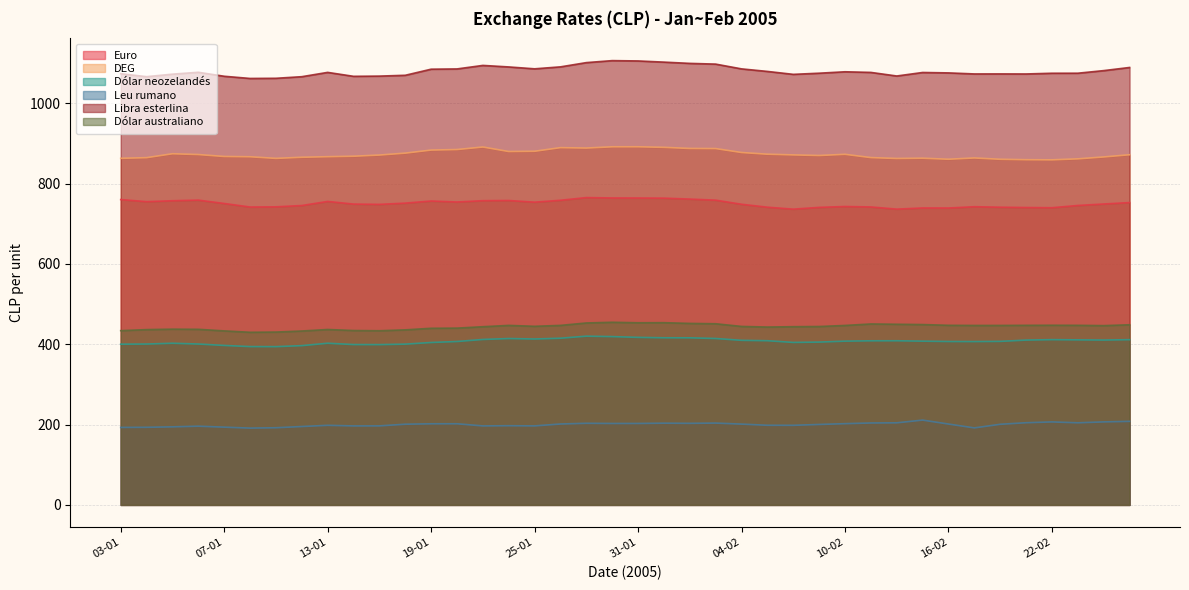

What is the label of the 29th point from the left?

10-02